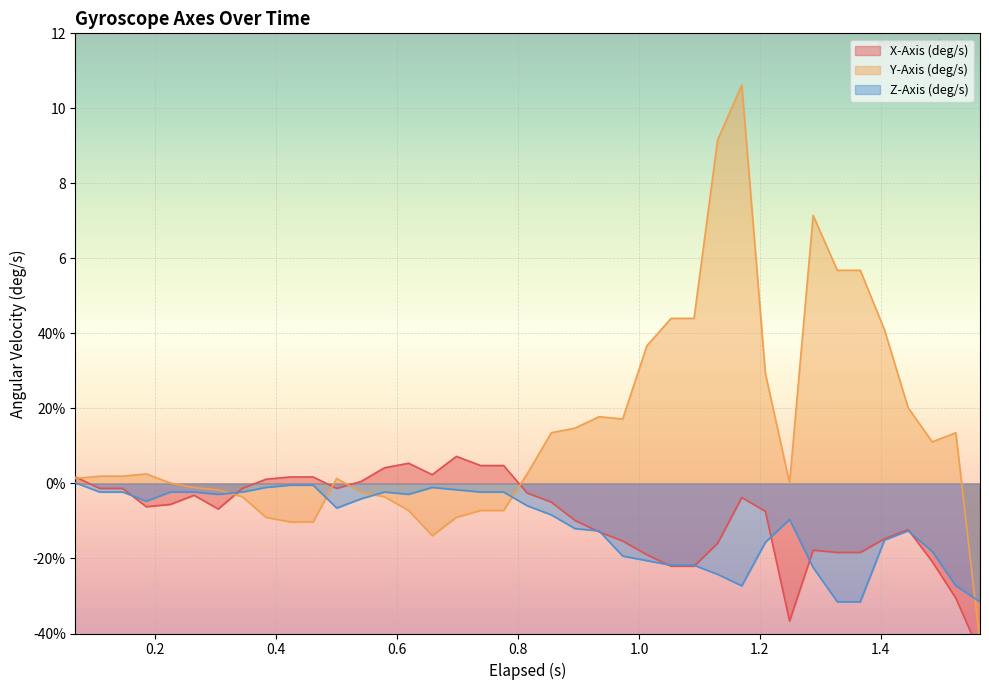

Which series has the largest total across all categories?

Y-Axis (deg/s)